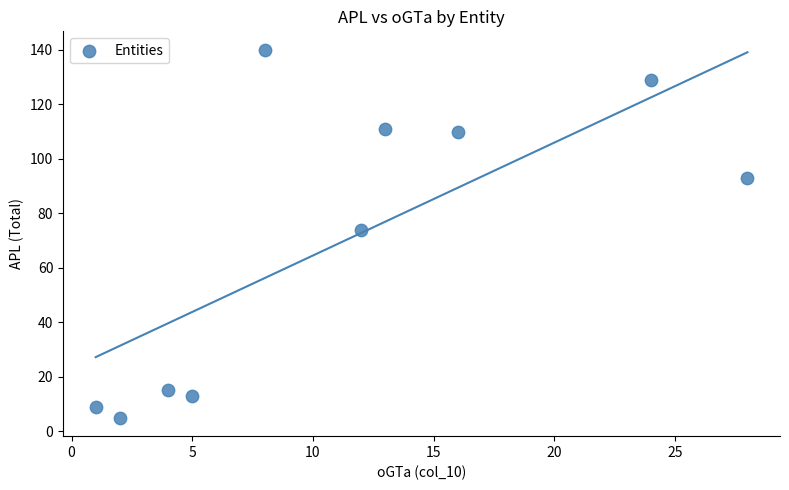

What is the range of X values (max minus min)?

27